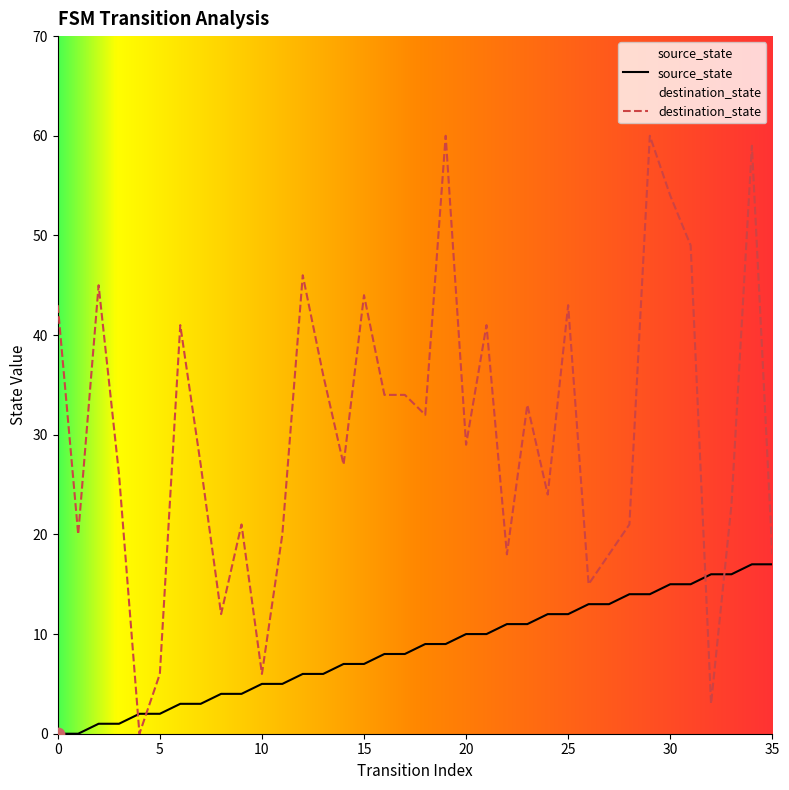

Which series contains the lowest Y value?

source_state